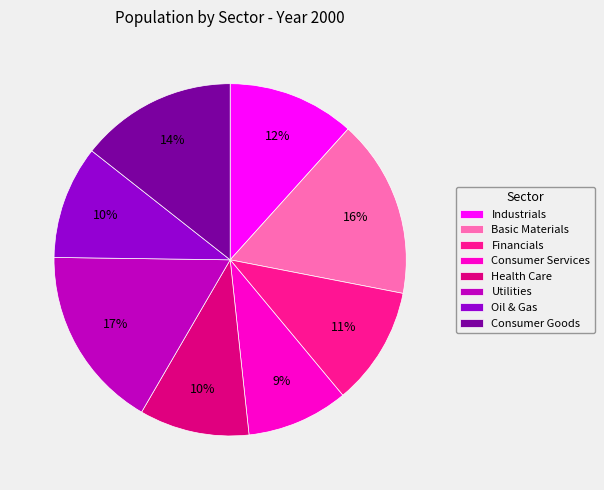

What is the smallest slice in the pie chart?

Consumer Services